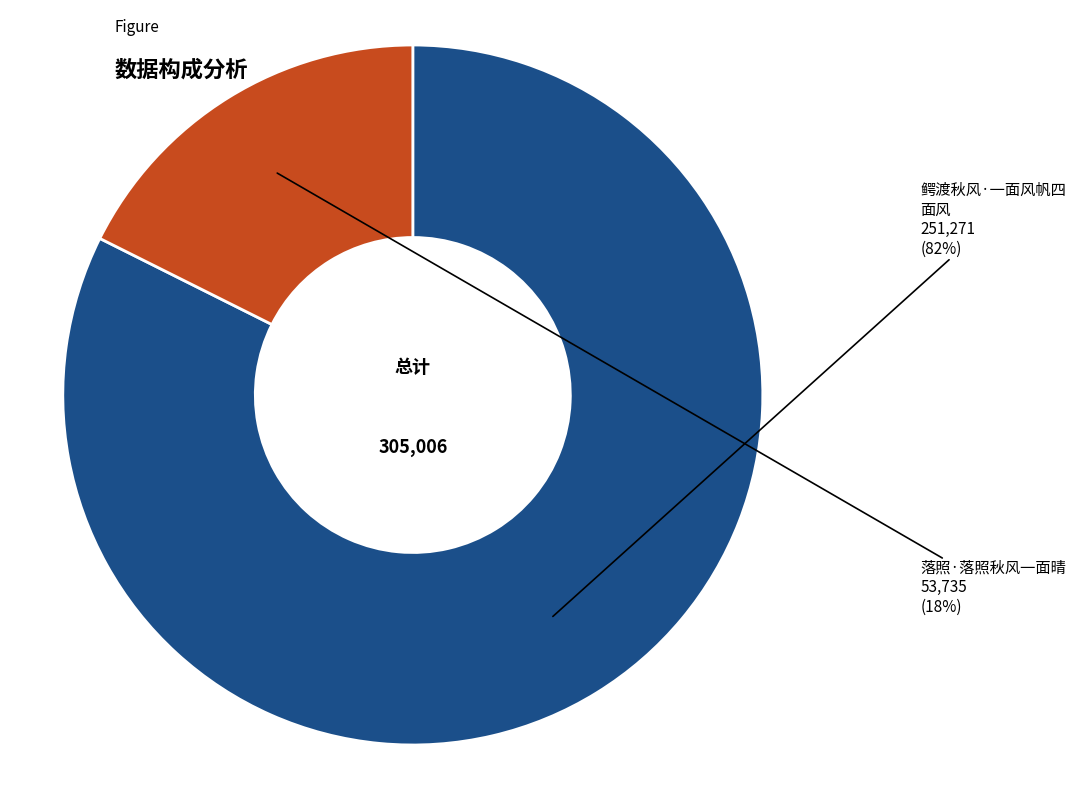

To the nearest percent, what is the average slice percentage?

50%